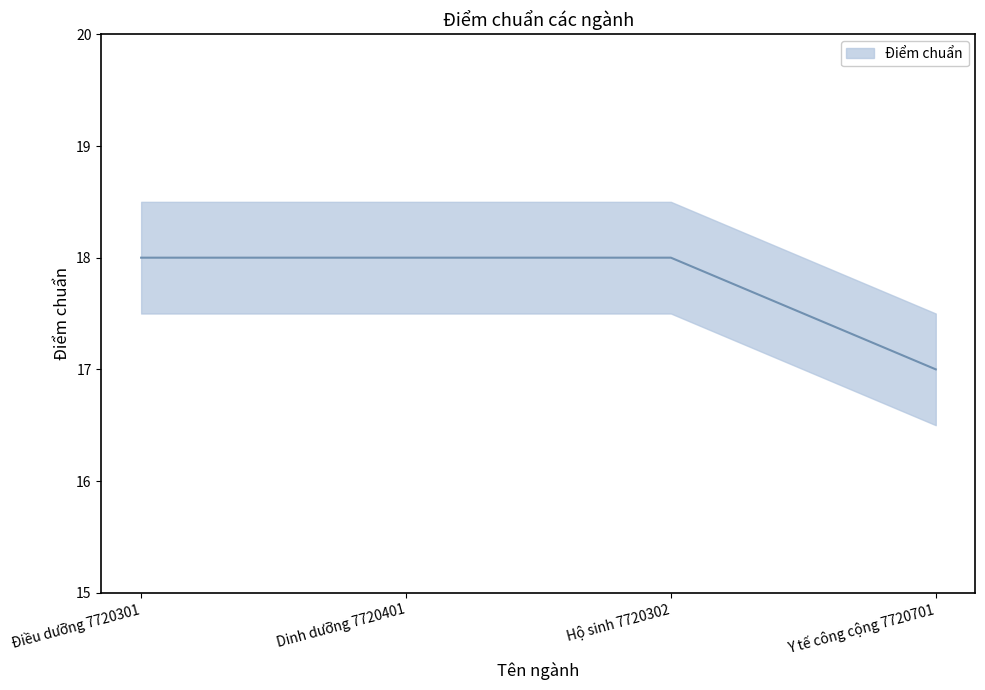

What is the greatest value displayed?

18